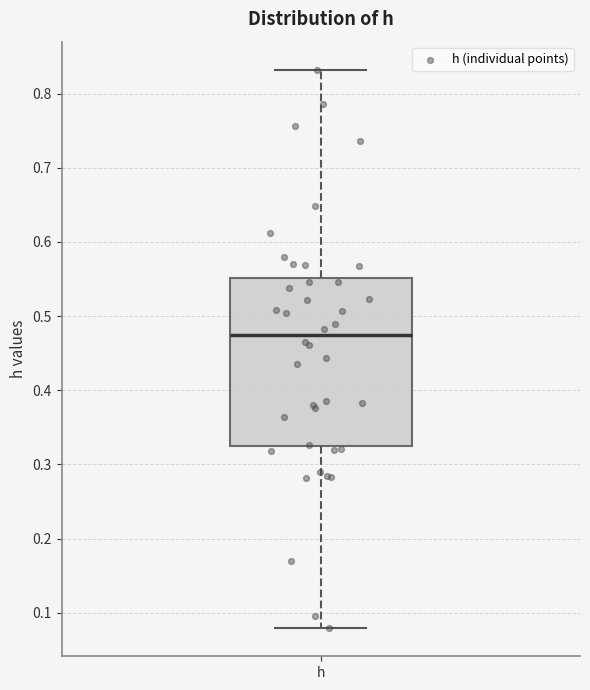

Transcribe this box plot: give where the median line is, the range the box spans, and where the two whiskers end, as read against the y-axis. The values are not printed on the chart, so give them approximately, as read against the axis.

median 0.47, box 0.32 to 0.55, whiskers 0.08 to 0.83